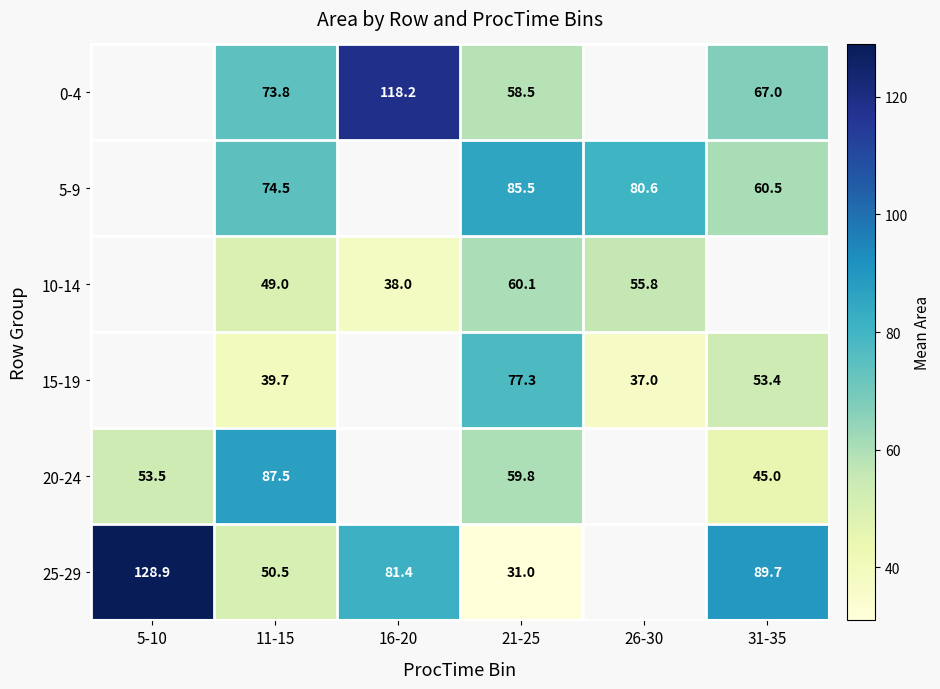

Which label corresponds to the largest value in the chart?

5-10